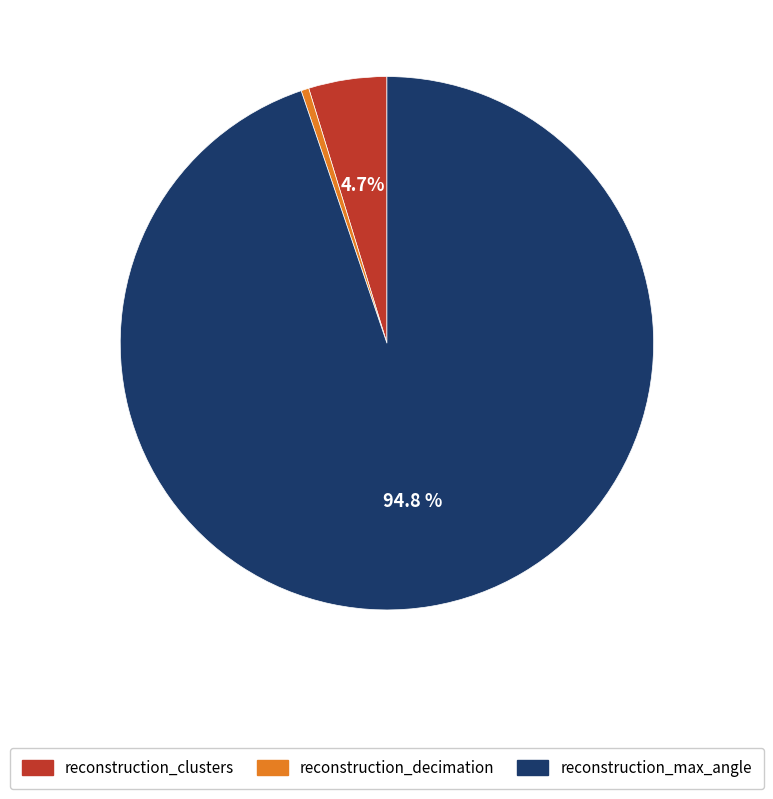

Does any single category account for the majority?

Yes